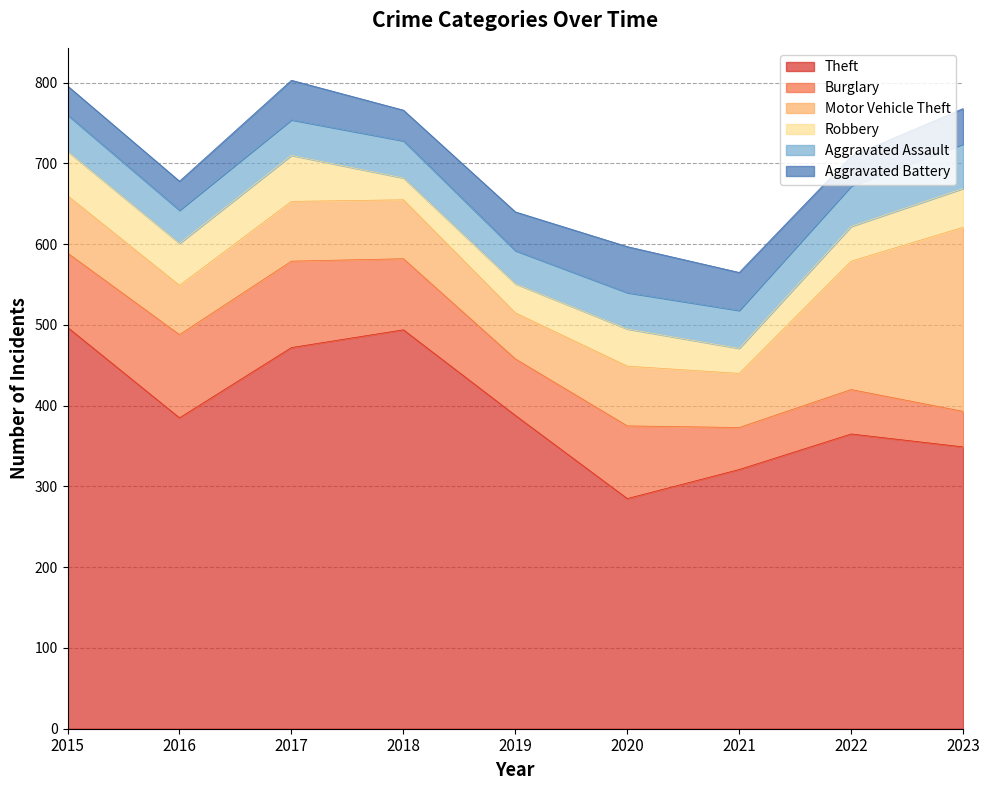

Does the chart display data point markers on the line(s)?

No